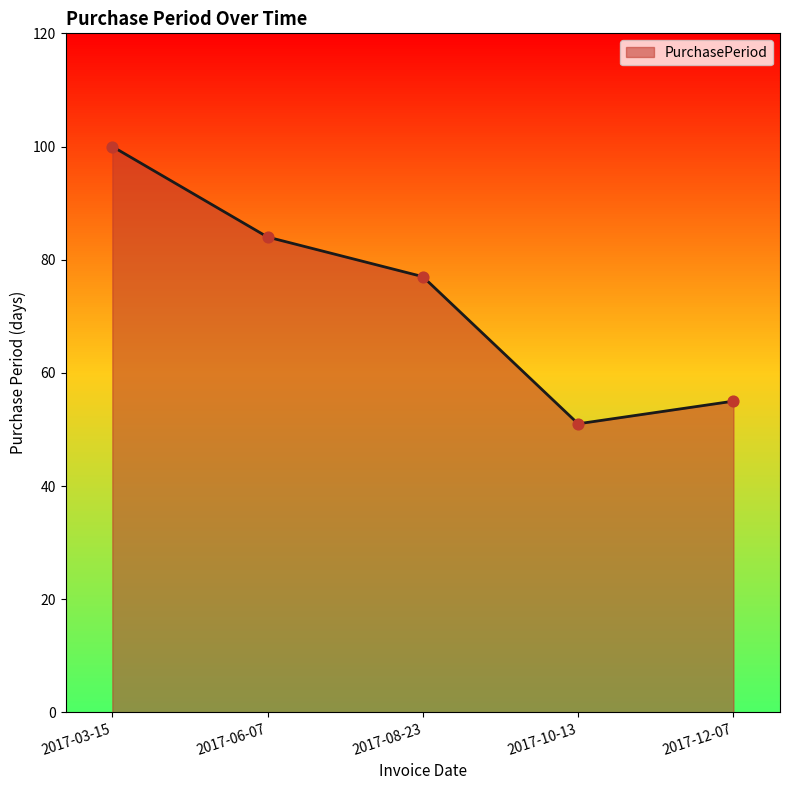

What is the ratio of the value at 2017-06-07 to the value at 2017-12-07?

1.5